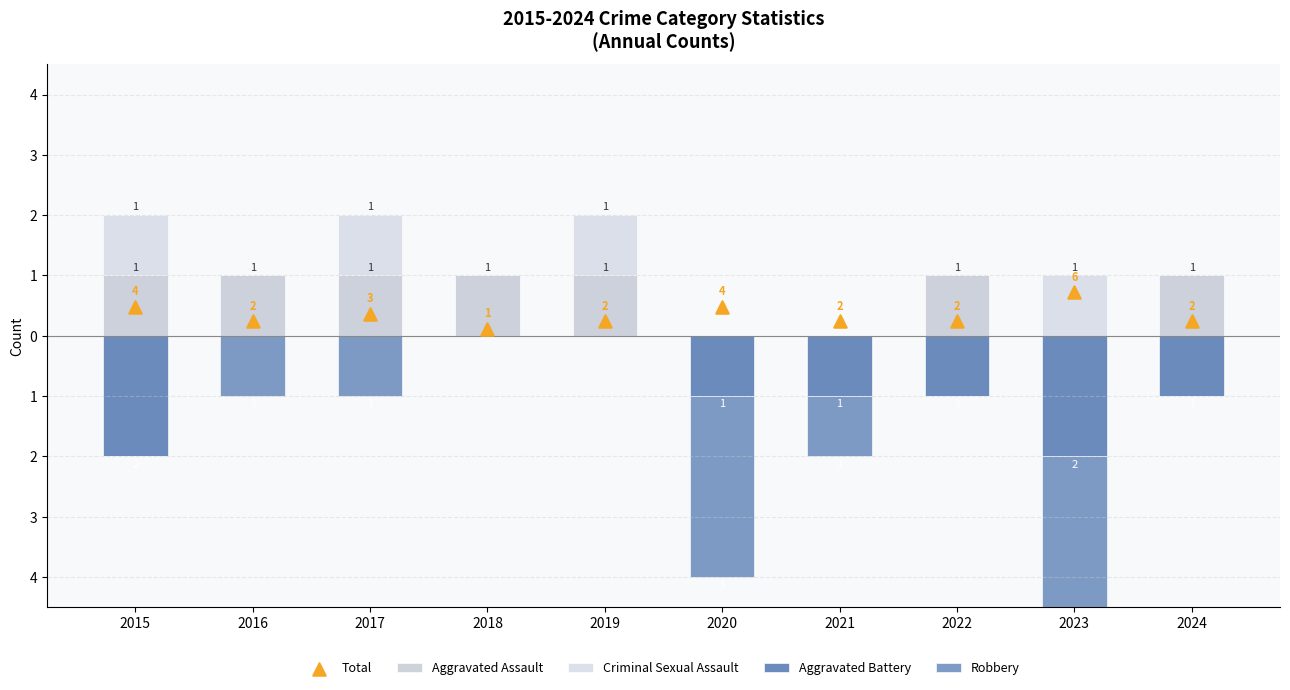

What are all the series names shown in the legend?

Aggravated Assault, Criminal Sexual Assault, Aggravated Battery, Robbery, Total